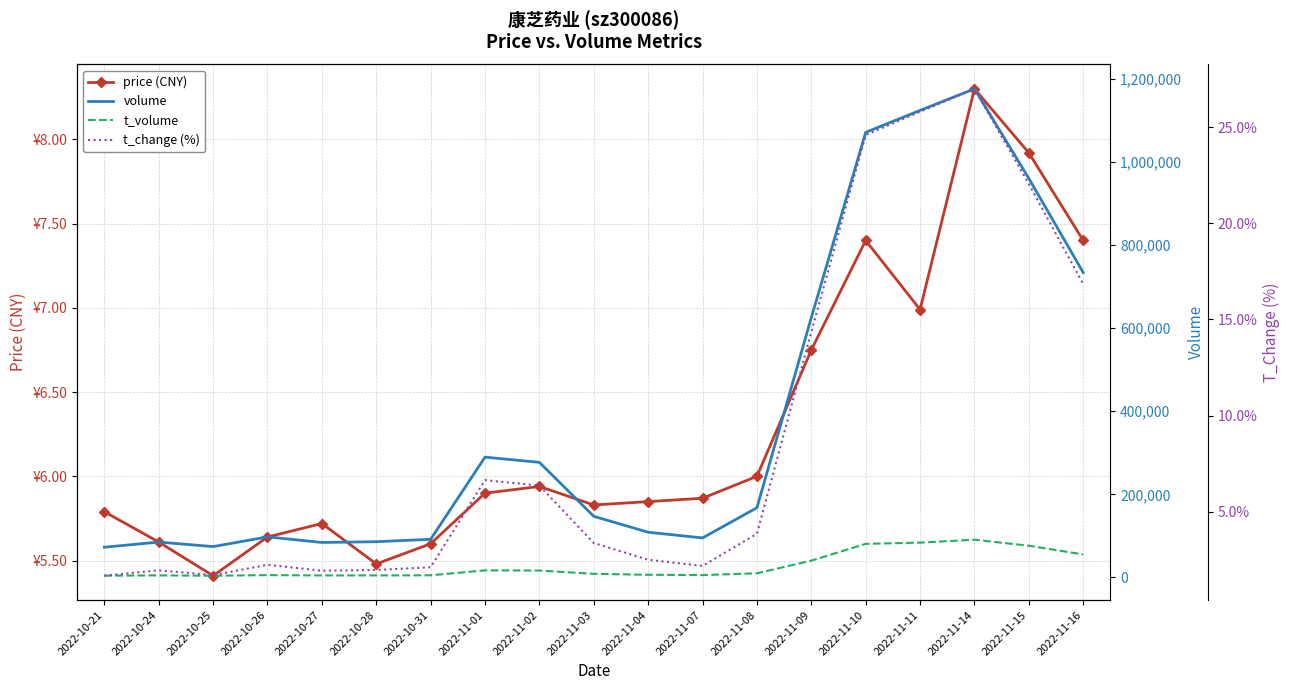

True or false: volume and t_change (%) cross at least once.

False